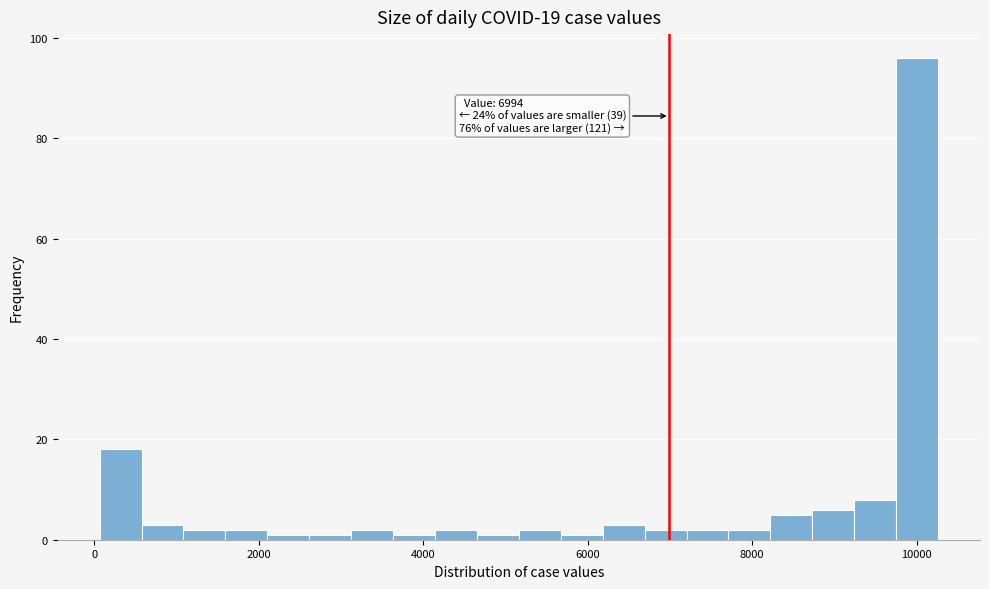

Around what value on the x-axis is the tallest bar? Give the approximate position of its centre, as read against the axis.

10000